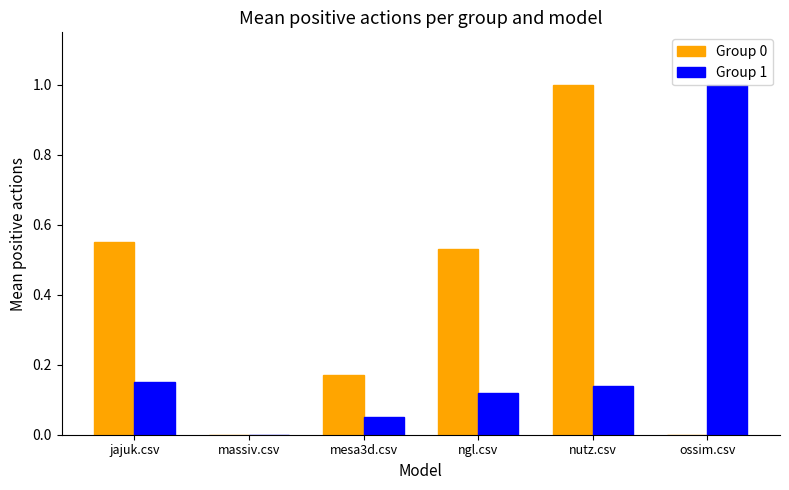

Which series changed the most between jajuk.csv and mesa3d.csv?

Group 0